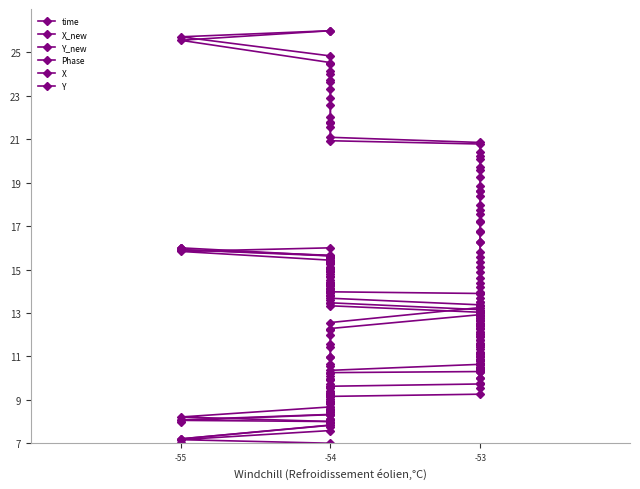

True or false: X has more than 2 interior local peaks.

False